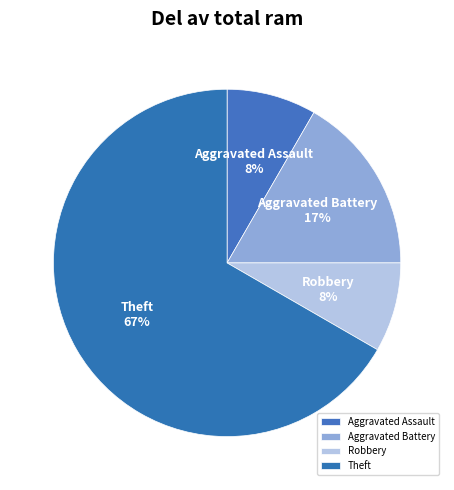

True or false: Aggravated Battery accounts for 3% of the total.

False